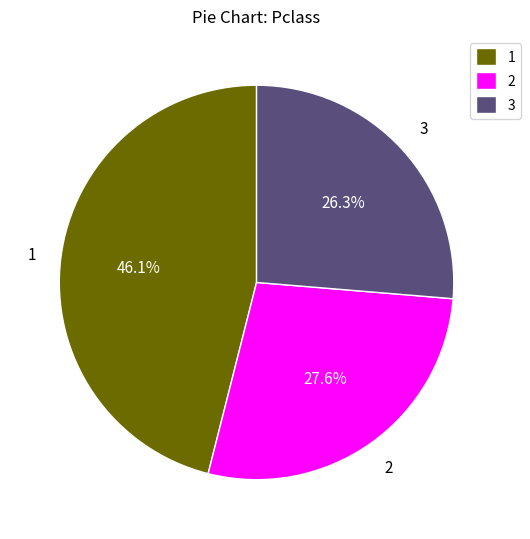

Which category has the smallest portion of the pie?

3